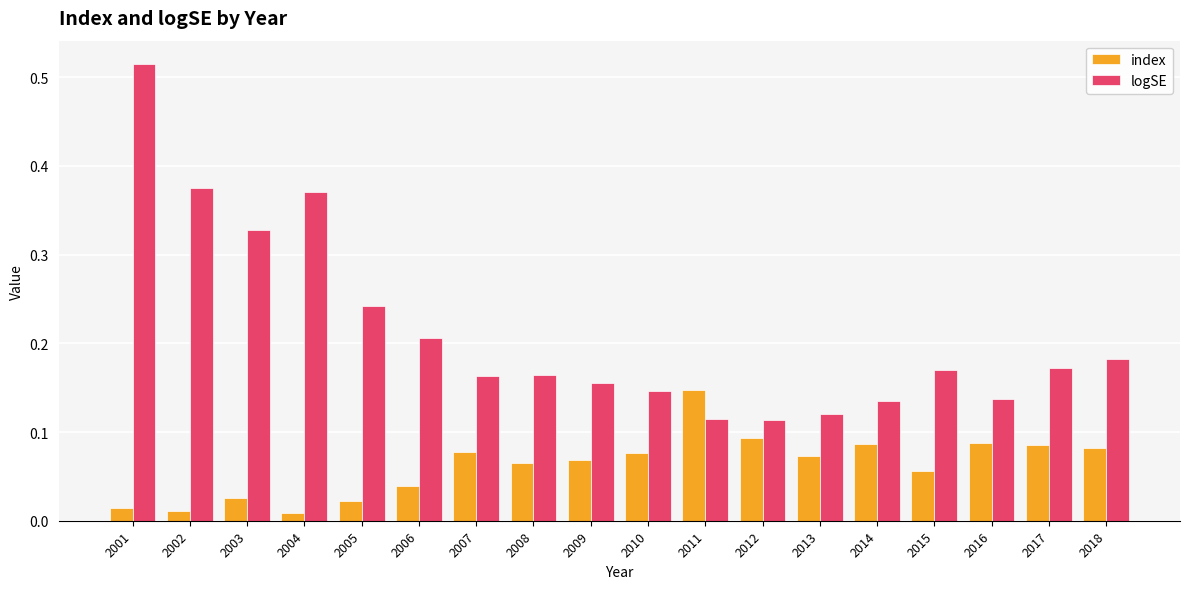

Which series has the largest range (max minus min)?

logSE